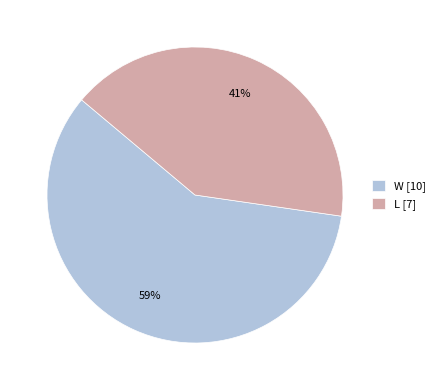

Which category has the biggest portion of the pie?

W